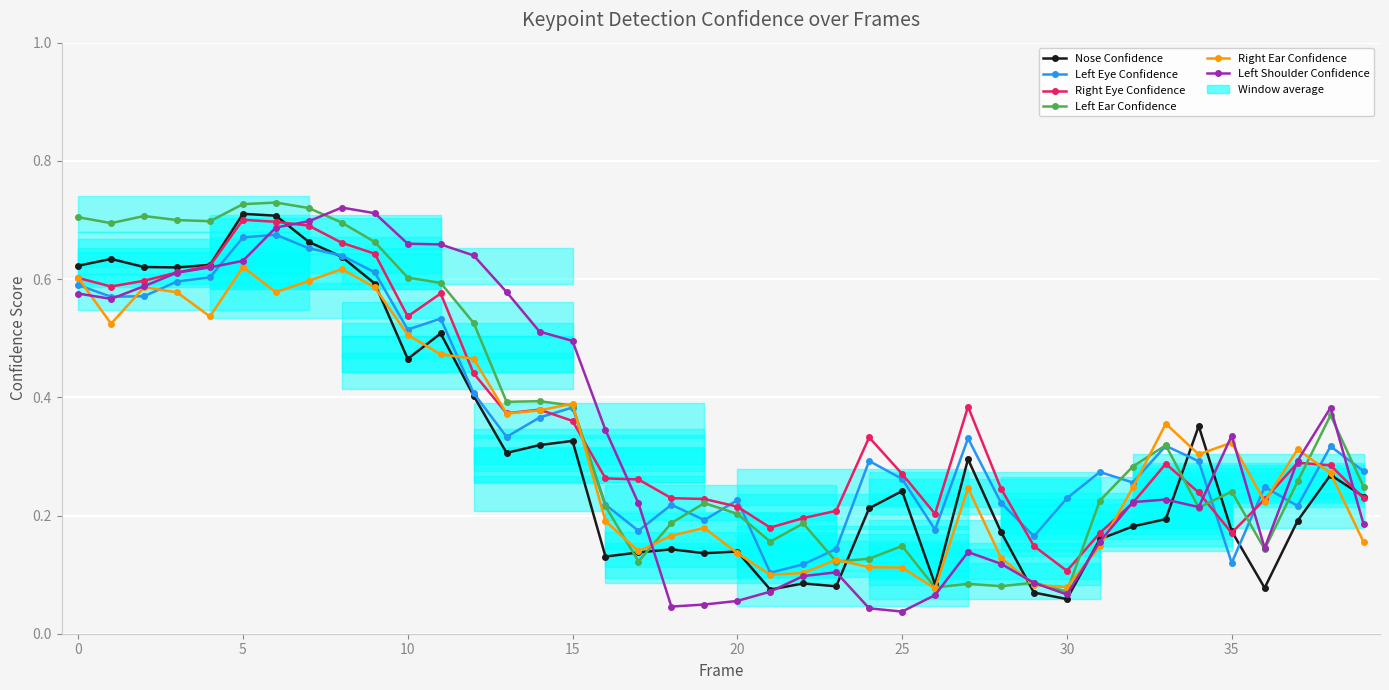

Which series ends up on top after the final intersection of Left Eye Confidence and Right Eye Confidence?

Left Eye Confidence